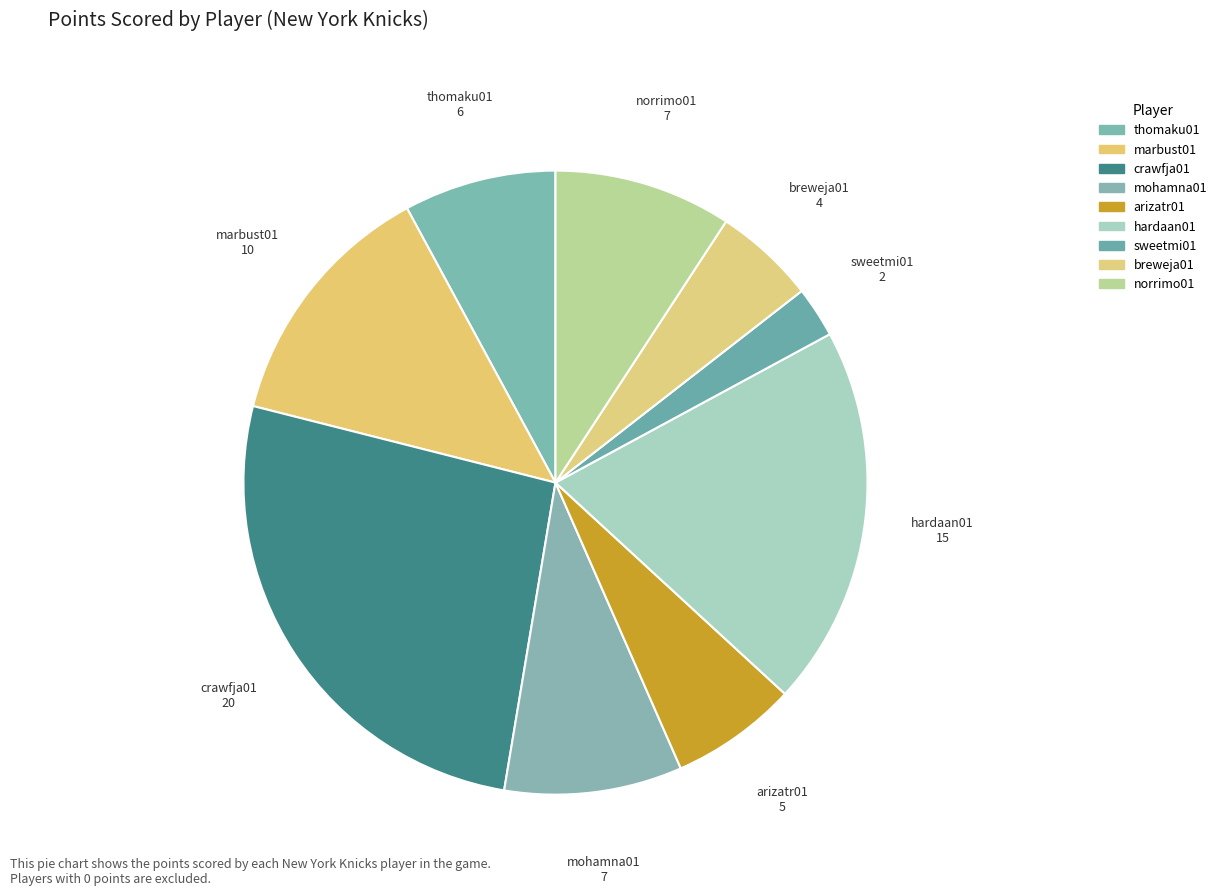

Is there any slice that represents more than half of the pie?

No